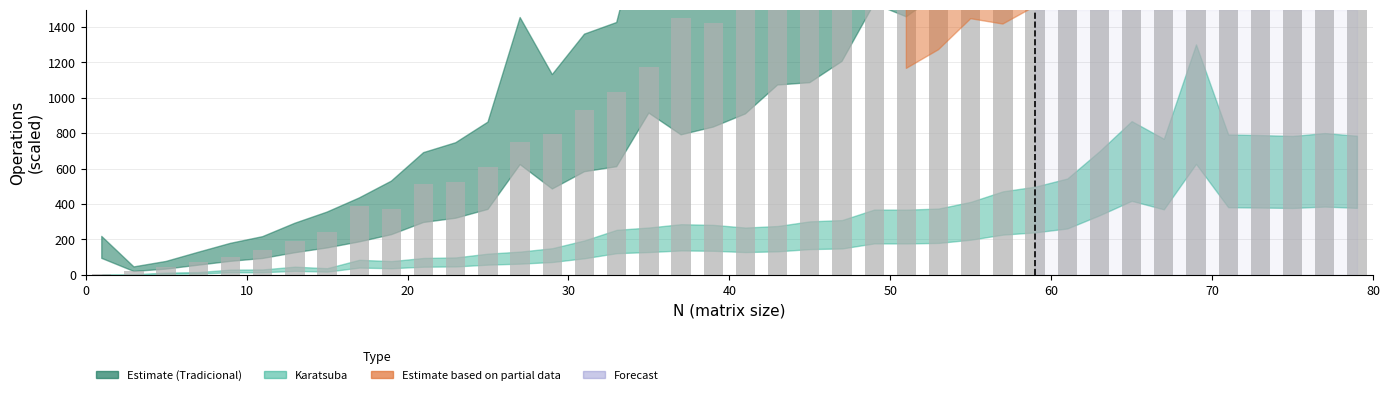

Reading right to left, extract all data points from this chart.

6280	5316	5623	4620	4499	4166	4144	3732	3483	3438	3379	3389	2769	2537	2334	2158	1991	1828	1682	1571	1424	1450	1172	1031	930	796	753	611	526	515	371	387	244	191	142	103	71	42	19	7